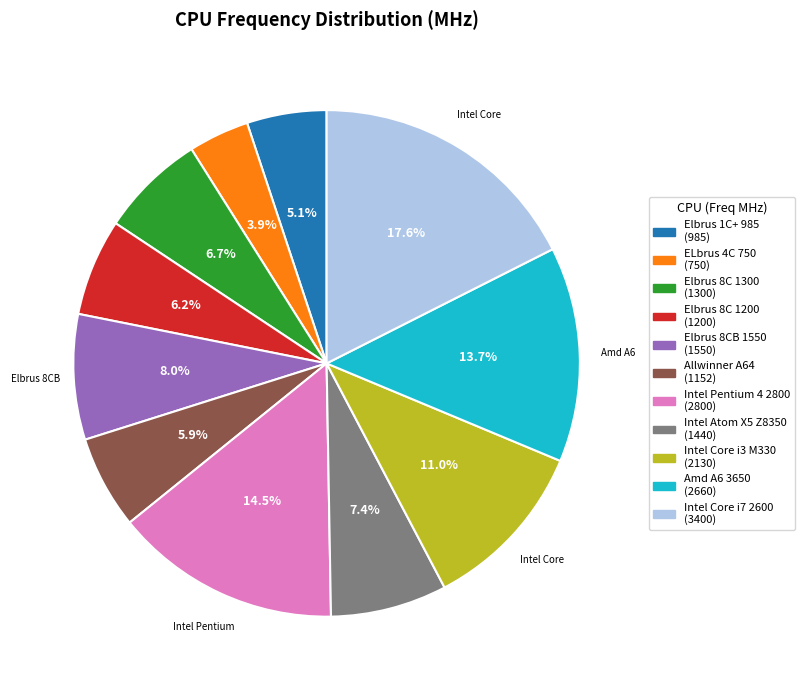

To the nearest percent, what is the combined percentage of Intel Core i3 M330 and Intel Core i7 2600?

29%